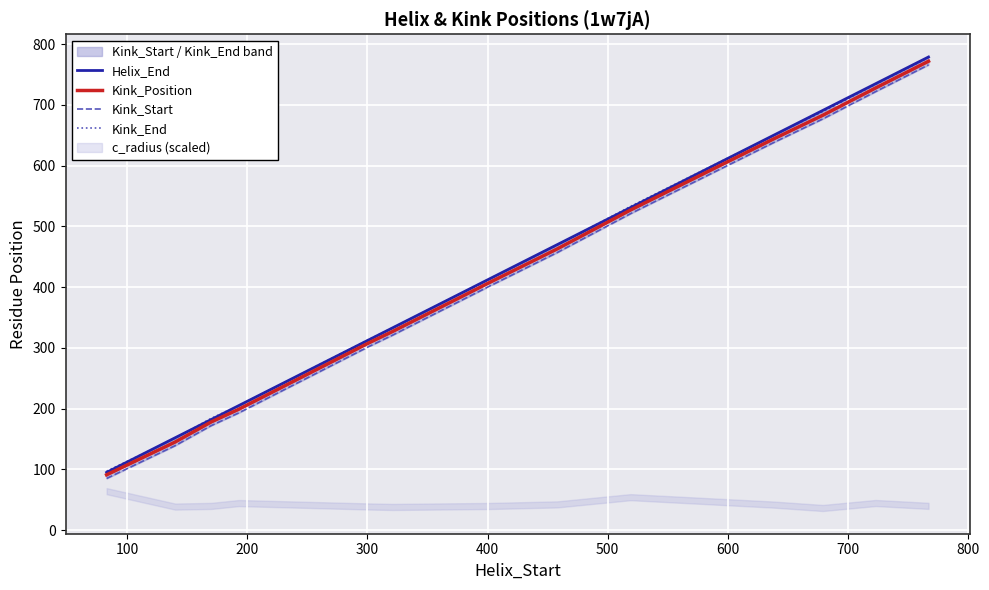

What is the minimum value for Helix_End?

95